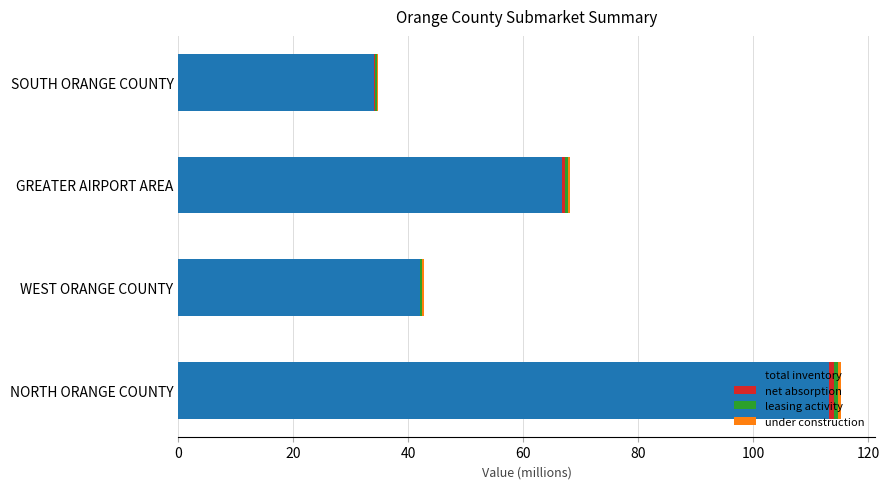

What is the maximum value for total inventory?

113.1